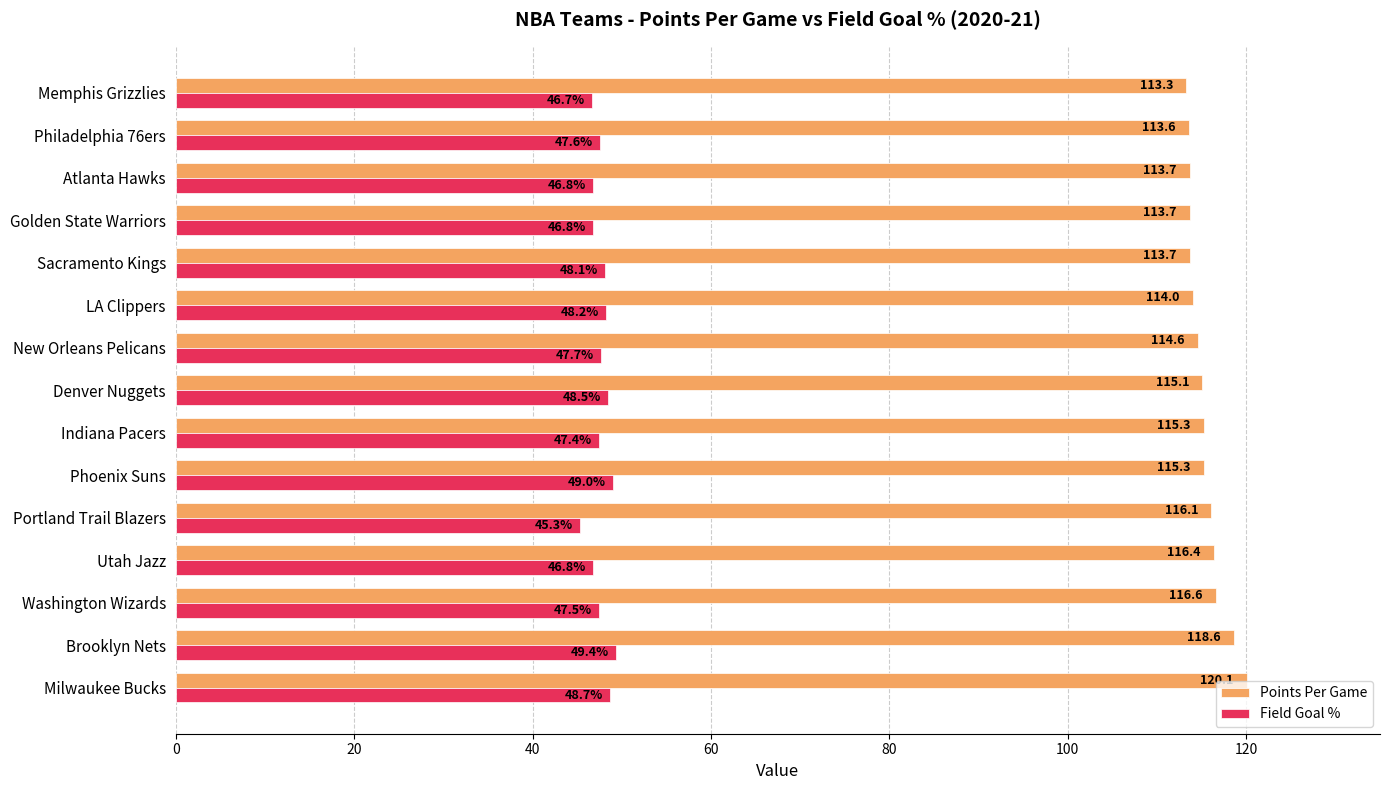

Which category has the highest value in the Points Per Game series?

Milwaukee Bucks